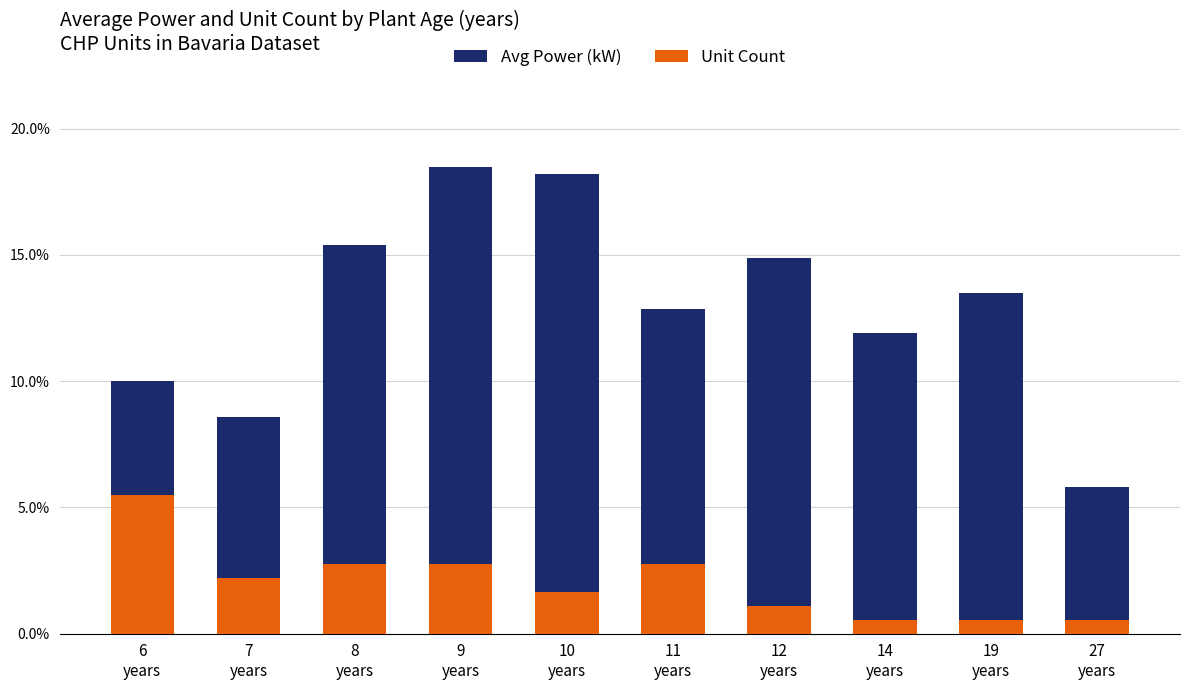

List the labels in order of Avg Power (kW) value, largest first.

9
years, 10
years, 8
years, 12
years, 19
years, 11
years, 14
years, 6
years, 7
years, 27
years